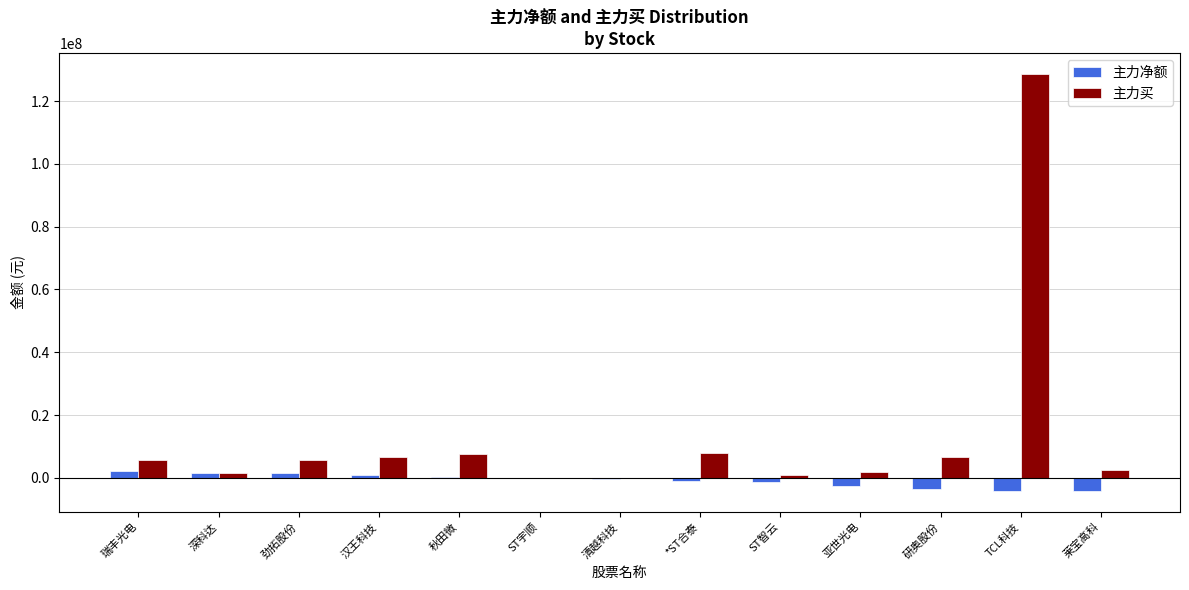

The 主力净额 series shows -3719436 at 研奥股份. True or false?

True